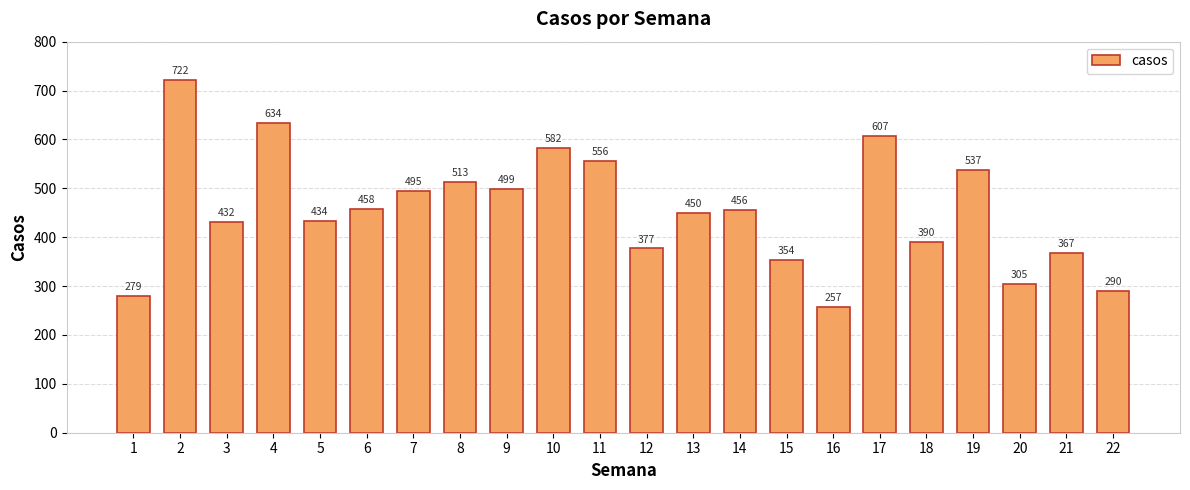

Is it true that the value at 20 is 200?

False